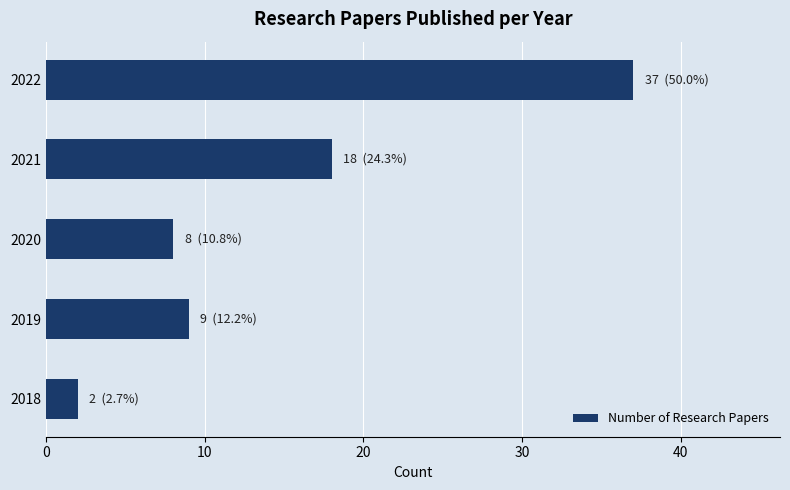

Does the chart contain any negative values?

No